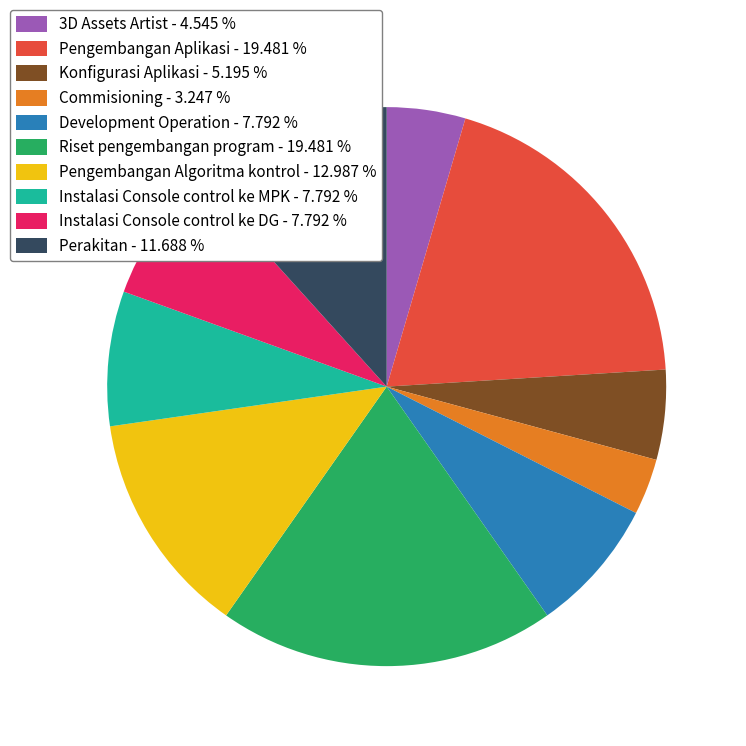

How many slices are in this pie chart?

10